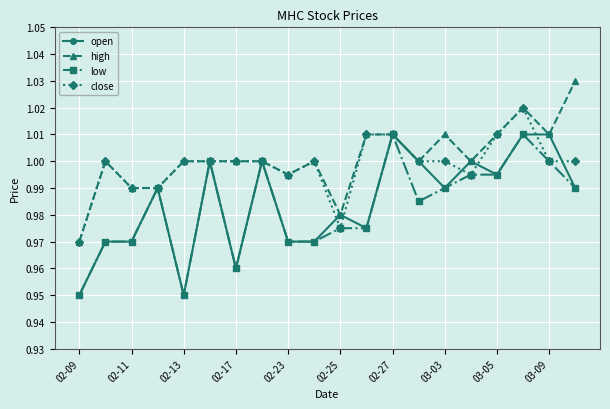

True or false: open has more than 2 interior local peaks.

True